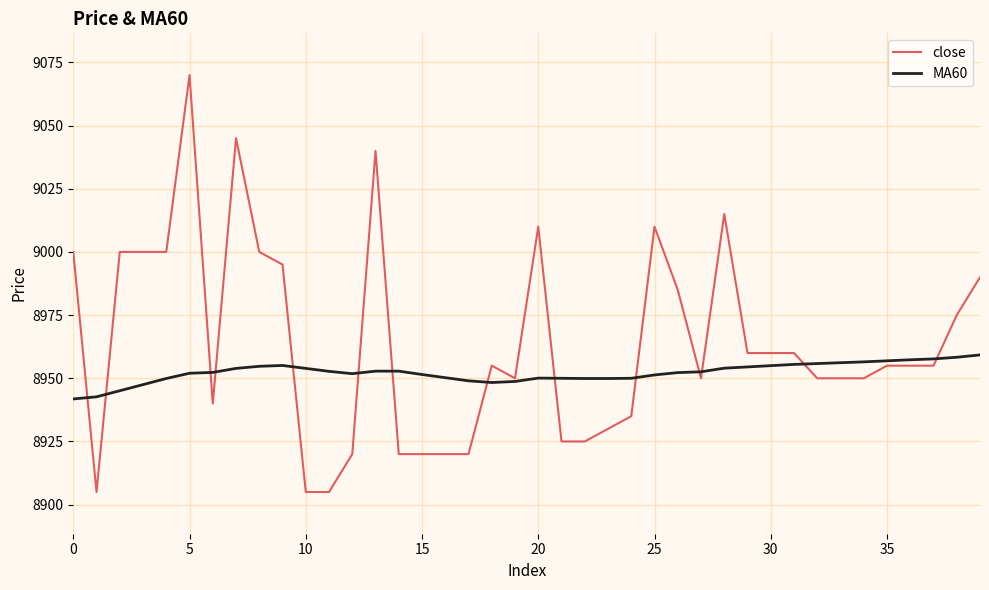

Which series has the largest total across all categories?

close